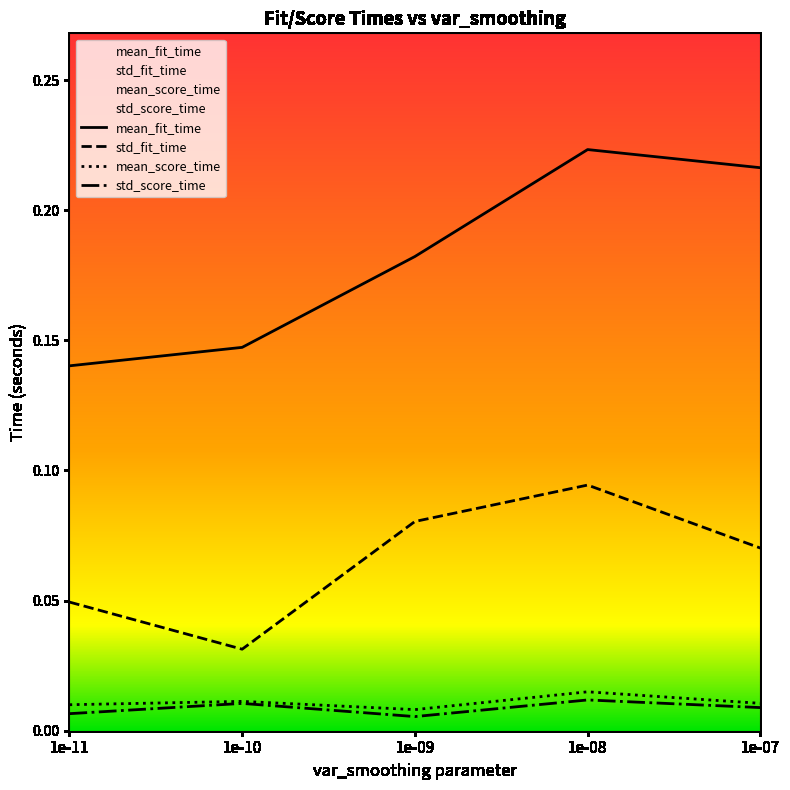

True or false: mean_fit_time and mean_score_time intersect in this chart.

False